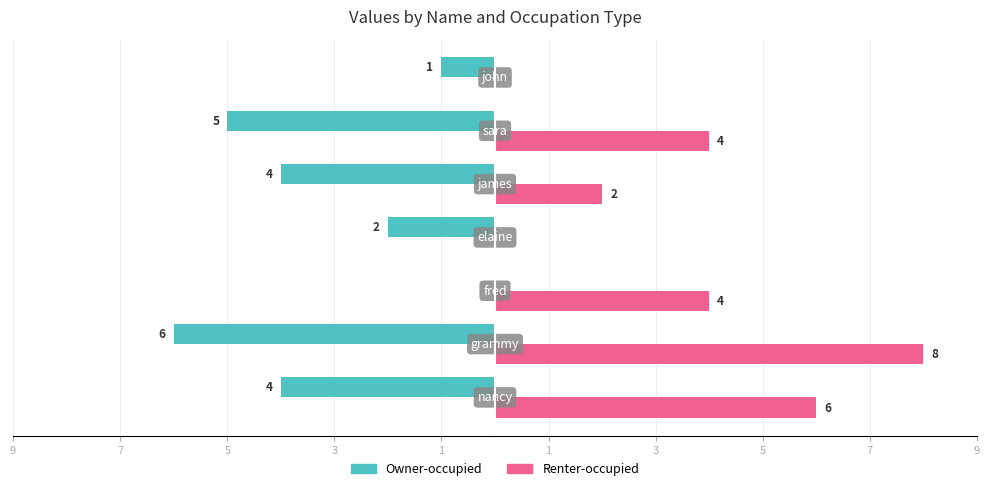

What are all the series names shown in the legend?

Owner-occupied, Renter-occupied